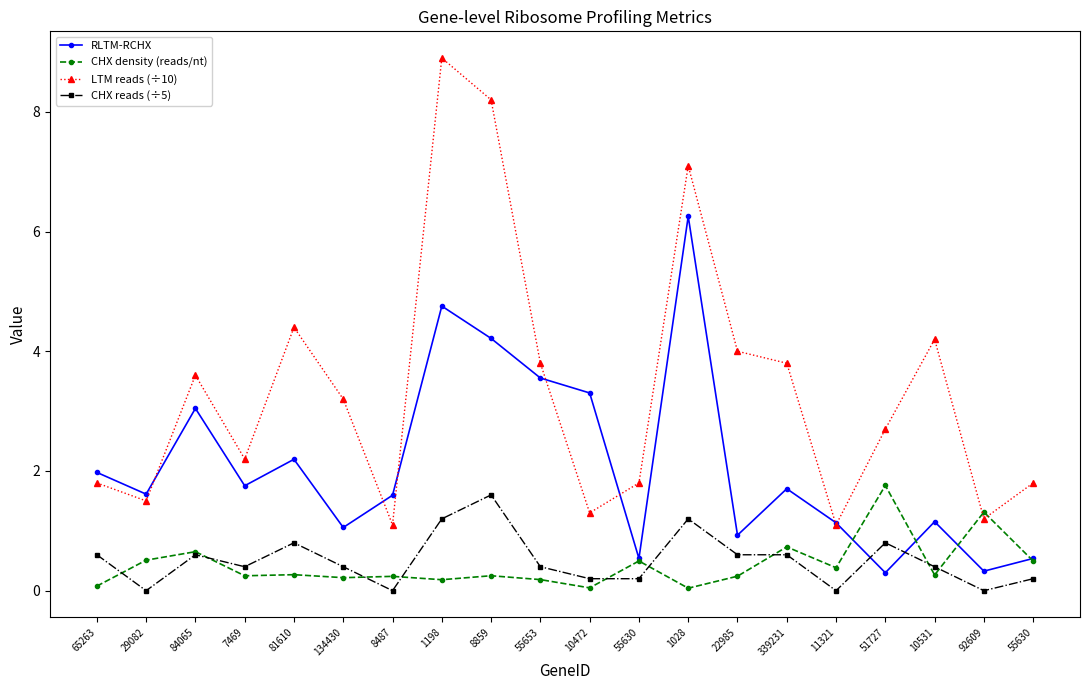

Which label corresponds to the smallest value in the chart?

29082